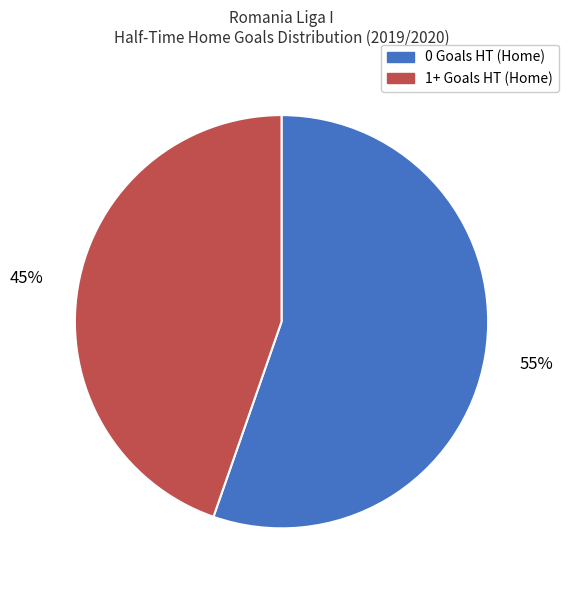

To the nearest percent, what is the average slice percentage?

50%